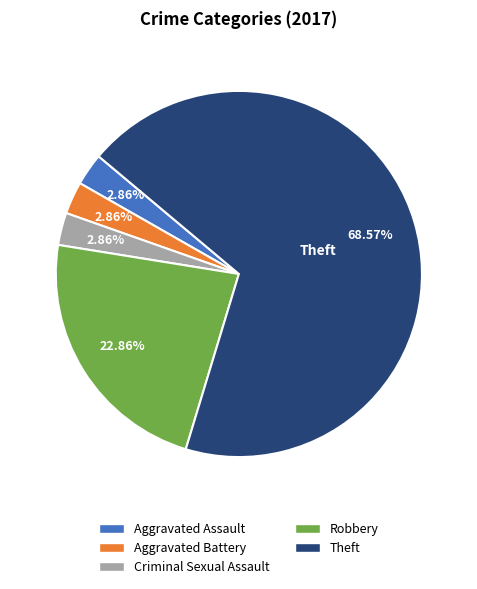

Which has a higher value, Theft or Aggravated Battery?

Theft